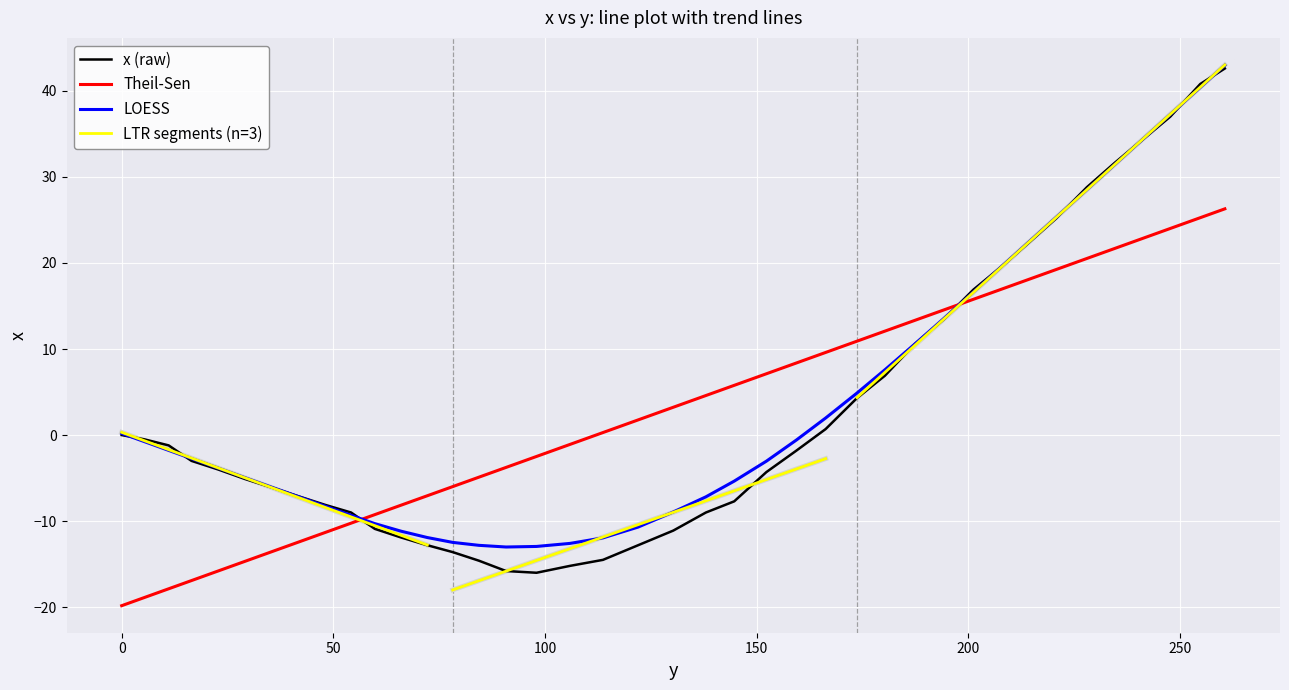

At which category does the chart reach its minimum across all series?

98.0